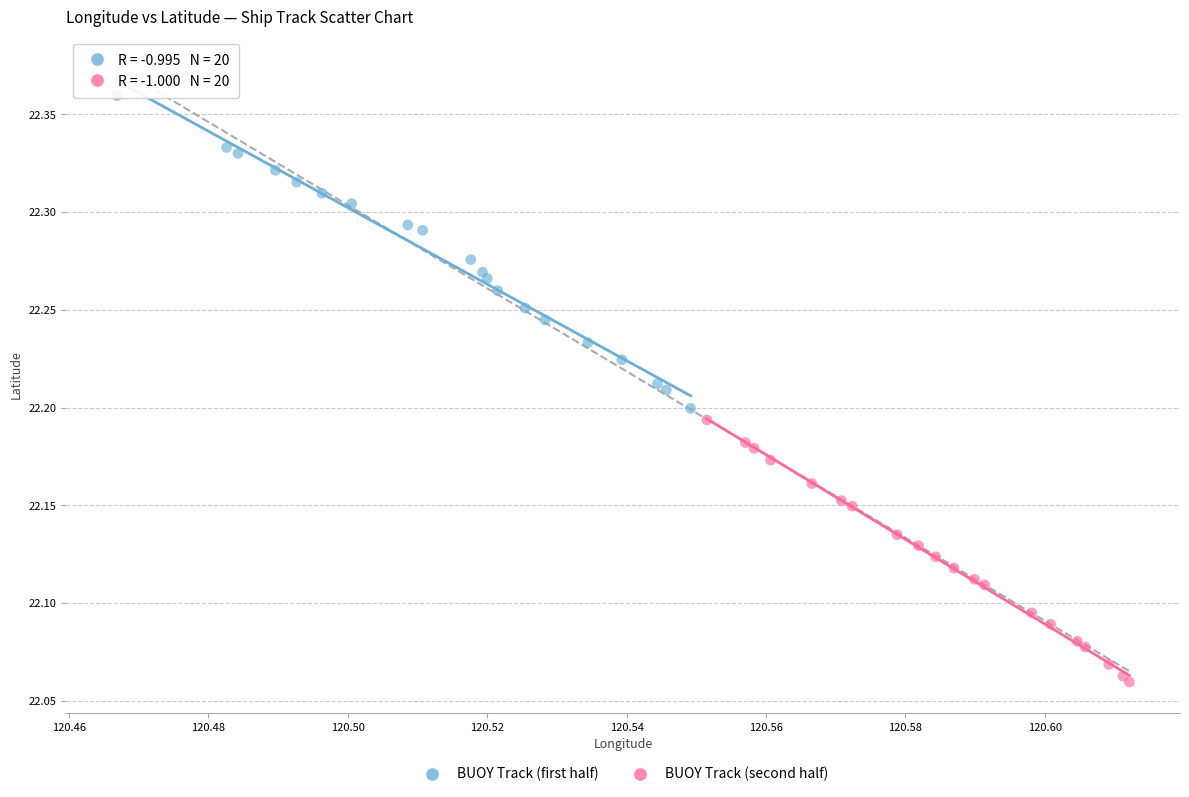

What are all the series names shown in the legend?

BUOY Track (first half), BUOY Track (second half)